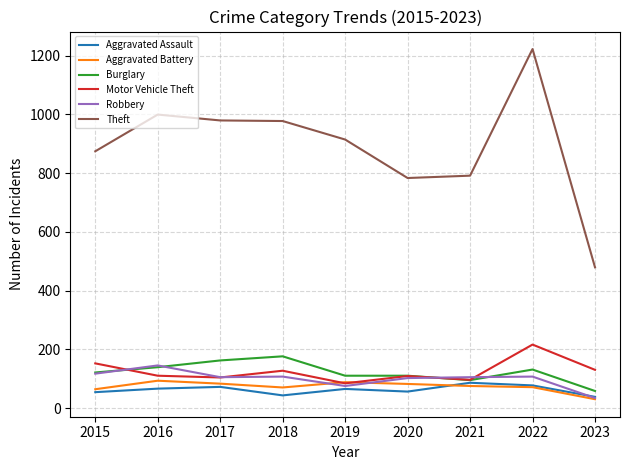

True or false: Motor Vehicle Theft and Theft intersect in this chart.

False